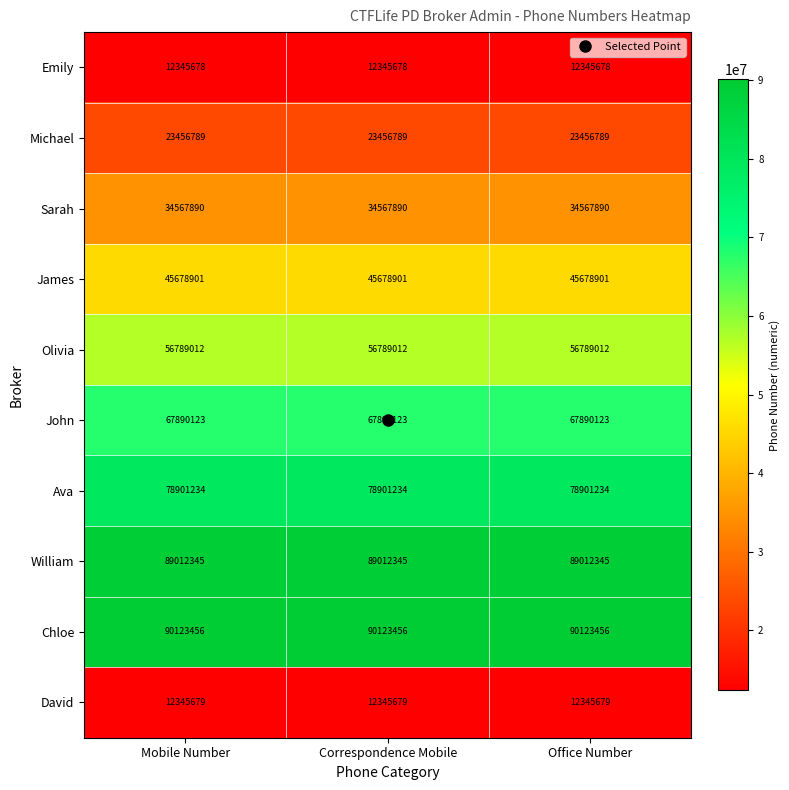

What is the total value across all series at Office Number?

511111107